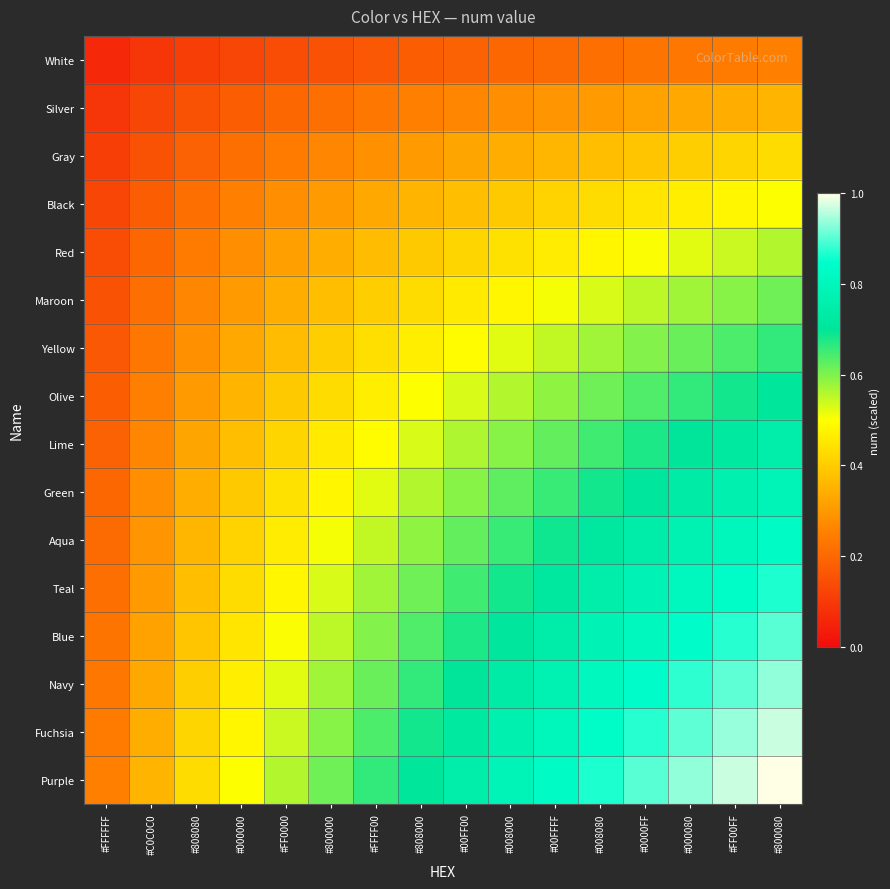

Reading left to right, transcribe all the data shown in this chart.

row_0: 0.1	0.1	0.1	0.1	0.1	0.2	0.2	0.2	0.2	0.2	0.2	0.2	0.2	0.2	0.2	0.2
row_1: 0.1	0.1	0.2	0.2	0.2	0.2	0.2	0.2	0.3	0.3	0.3	0.3	0.3	0.3	0.3	0.4
row_2: 0.1	0.2	0.2	0.2	0.2	0.3	0.3	0.3	0.3	0.3	0.4	0.4	0.4	0.4	0.4	0.4
row_3: 0.1	0.2	0.2	0.2	0.3	0.3	0.3	0.4	0.4	0.4	0.4	0.4	0.5	0.5	0.5	0.5
row_4: 0.1	0.2	0.2	0.3	0.3	0.3	0.4	0.4	0.4	0.4	0.5	0.5	0.5	0.5	0.5	0.6
row_5: 0.2	0.2	0.3	0.3	0.3	0.4	0.4	0.4	0.5	0.5	0.5	0.5	0.6	0.6	0.6	0.6
row_6: 0.2	0.2	0.3	0.3	0.4	0.4	0.4	0.5	0.5	0.5	0.5	0.6	0.6	0.6	0.6	0.7
row_7: 0.2	0.2	0.3	0.4	0.4	0.4	0.5	0.5	0.5	0.6	0.6	0.6	0.6	0.7	0.7	0.7
row_8: 0.2	0.3	0.3	0.4	0.4	0.5	0.5	0.5	0.6	0.6	0.6	0.6	0.7	0.7	0.7	0.8
row_9: 0.2	0.3	0.3	0.4	0.4	0.5	0.5	0.6	0.6	0.6	0.7	0.7	0.7	0.7	0.8	0.8
row_10: 0.2	0.3	0.4	0.4	0.5	0.5	0.5	0.6	0.6	0.7	0.7	0.7	0.7	0.8	0.8	0.8
row_11: 0.2	0.3	0.4	0.4	0.5	0.5	0.6	0.6	0.6	0.7	0.7	0.8	0.8	0.8	0.8	0.9
row_12: 0.2	0.3	0.4	0.5	0.5	0.6	0.6	0.6	0.7	0.7	0.7	0.8	0.8	0.8	0.9	0.9
row_13: 0.2	0.3	0.4	0.5	0.5	0.6	0.6	0.7	0.7	0.7	0.8	0.8	0.8	0.9	0.9	0.9
row_14: 0.2	0.3	0.4	0.5	0.5	0.6	0.6	0.7	0.7	0.8	0.8	0.8	0.9	0.9	0.9	1.0
row_15: 0.2	0.4	0.4	0.5	0.6	0.6	0.7	0.7	0.8	0.8	0.8	0.9	0.9	0.9	1.0	1.0